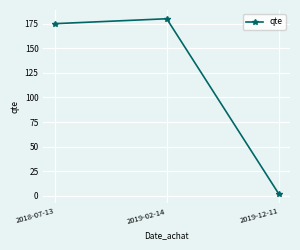

The value at 2018-07-13 is 299.7. True or false?

False